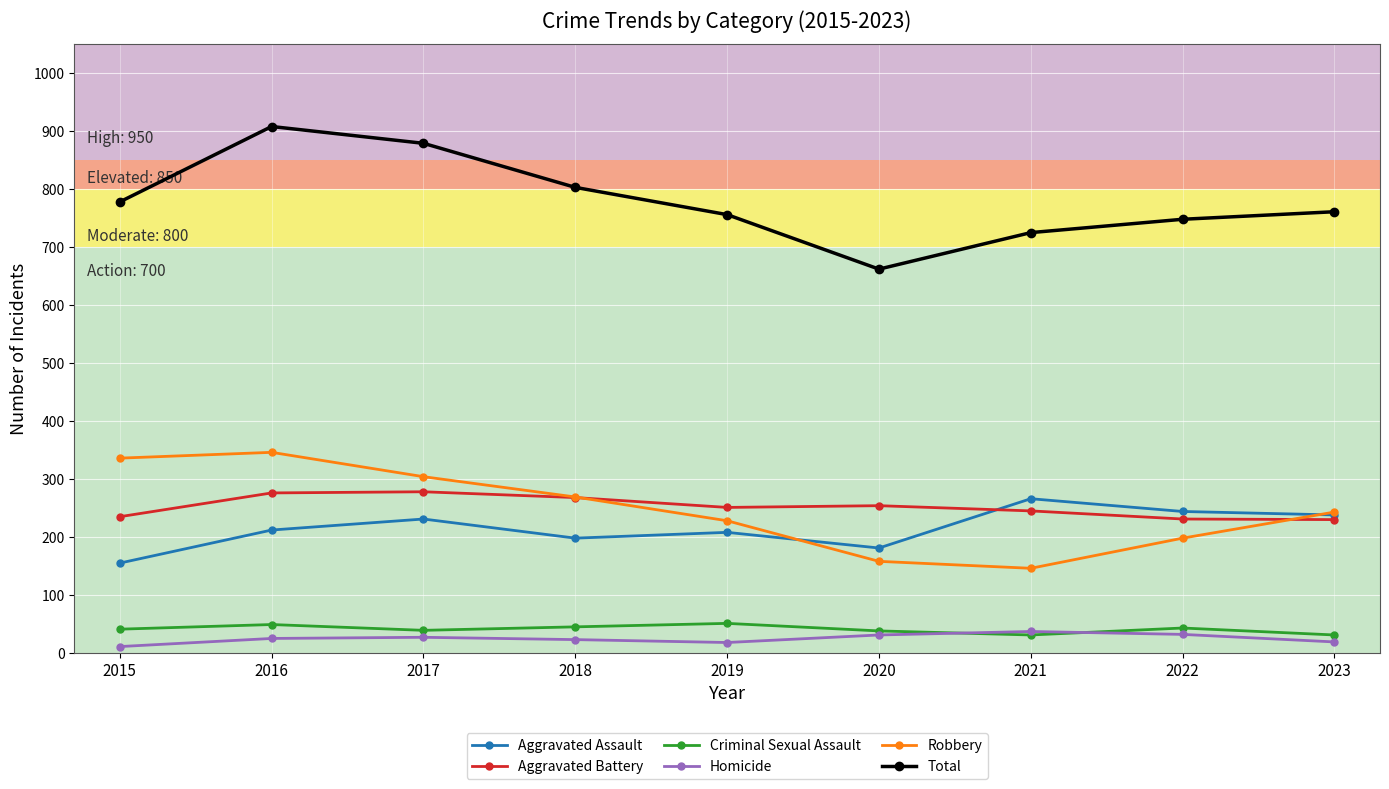

What is the total value across all series at 2023?

1522